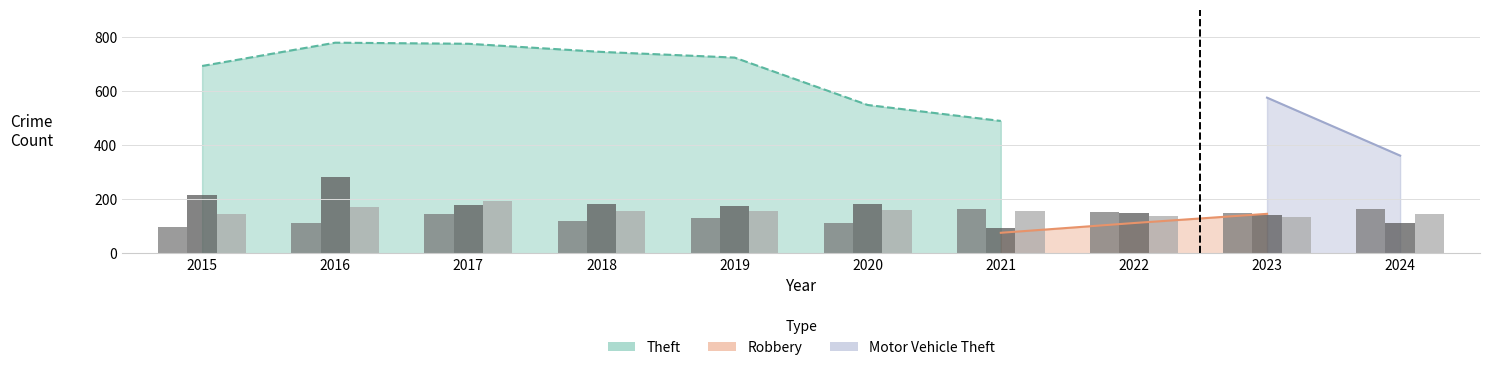

Are the bars horizontal?

No